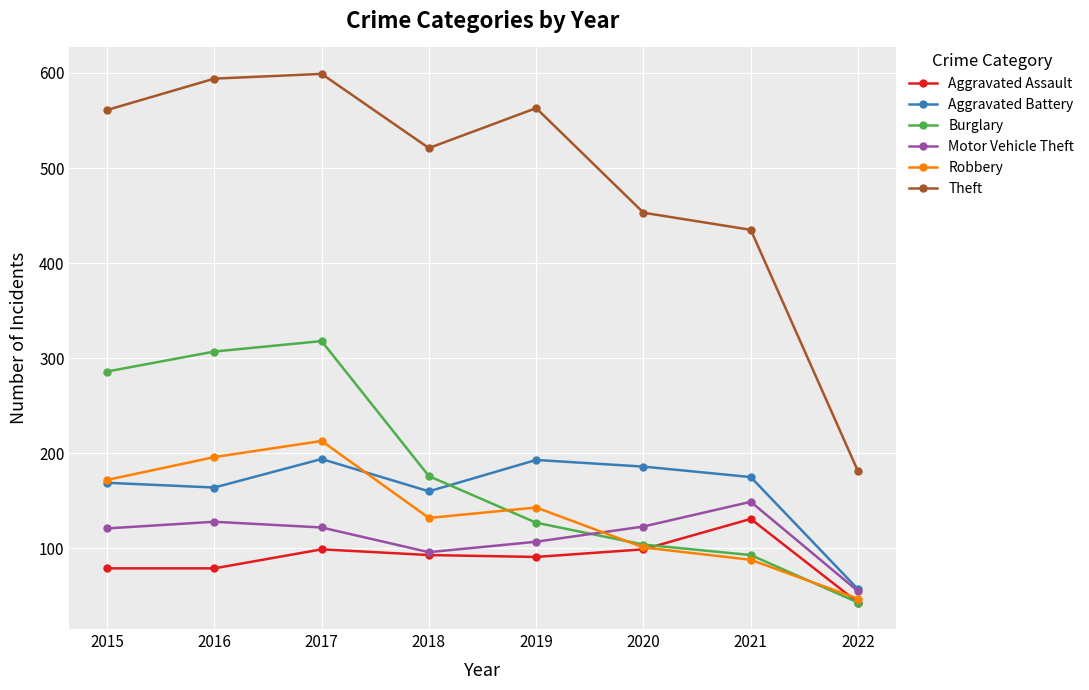

True or false: Burglary and Theft cross at least once.

False